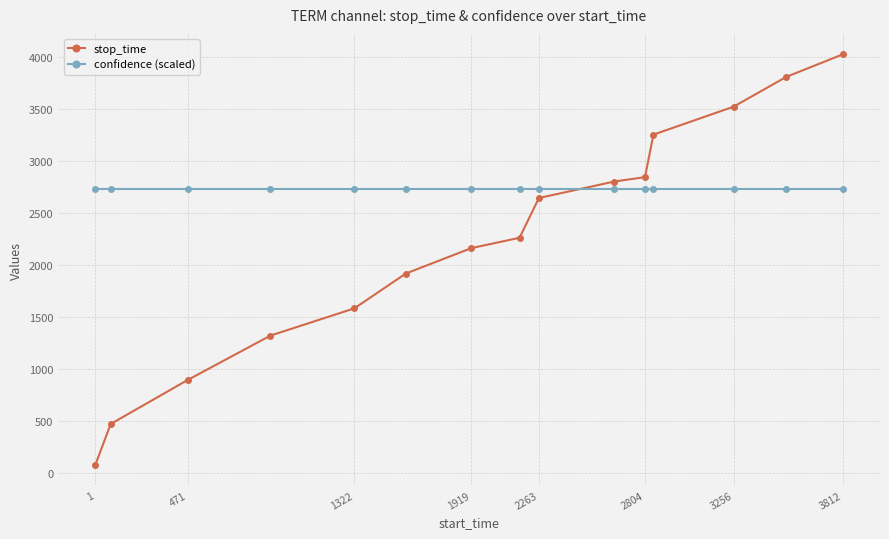

After their last crossing, which series has the higher values: confidence (scaled) or stop_time?

stop_time